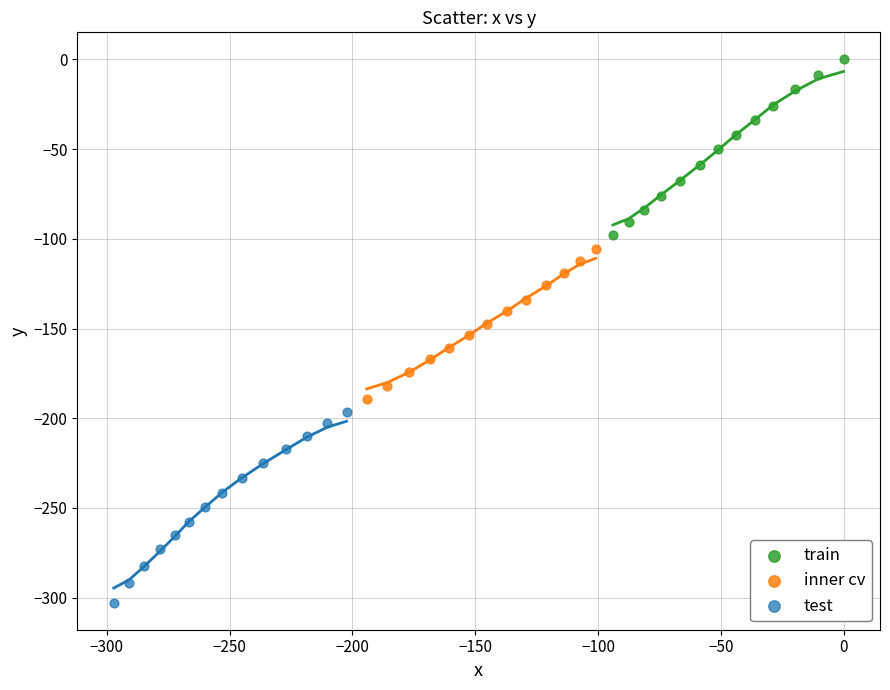

Which series has the largest Y range (max minus min)?

test